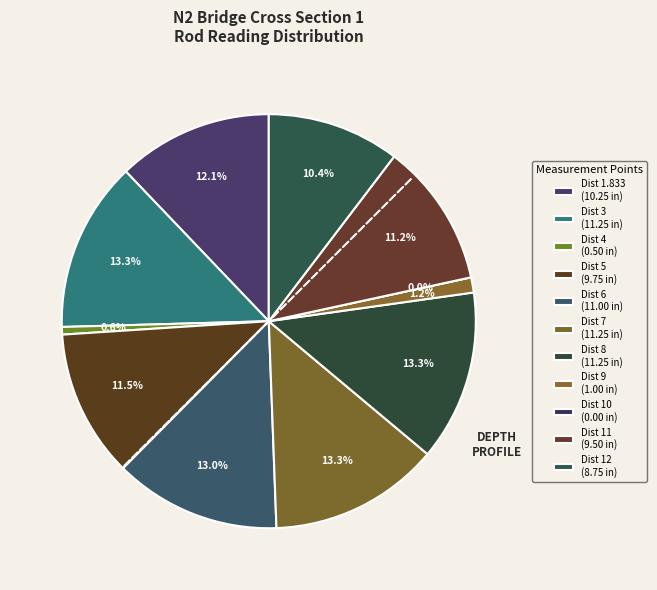

Is Dist 3 the majority of the pie?

No